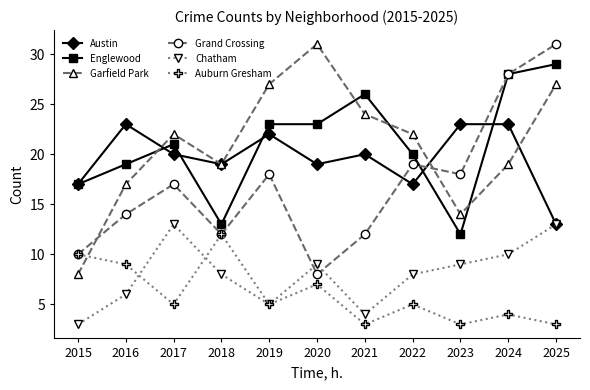

What is the value of the Garfield Park point at the 9th from the left?

14